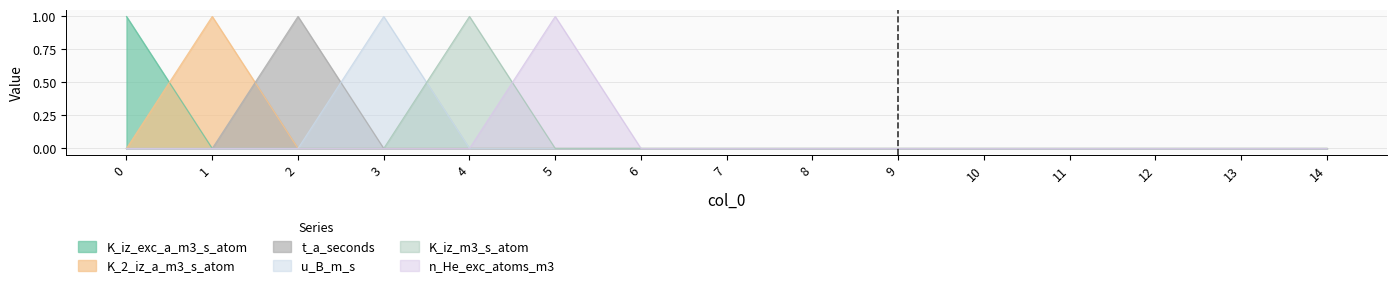

What is the difference between the maximum and second lowest values in the K_2_iz_a_m3_s_atom series?

1